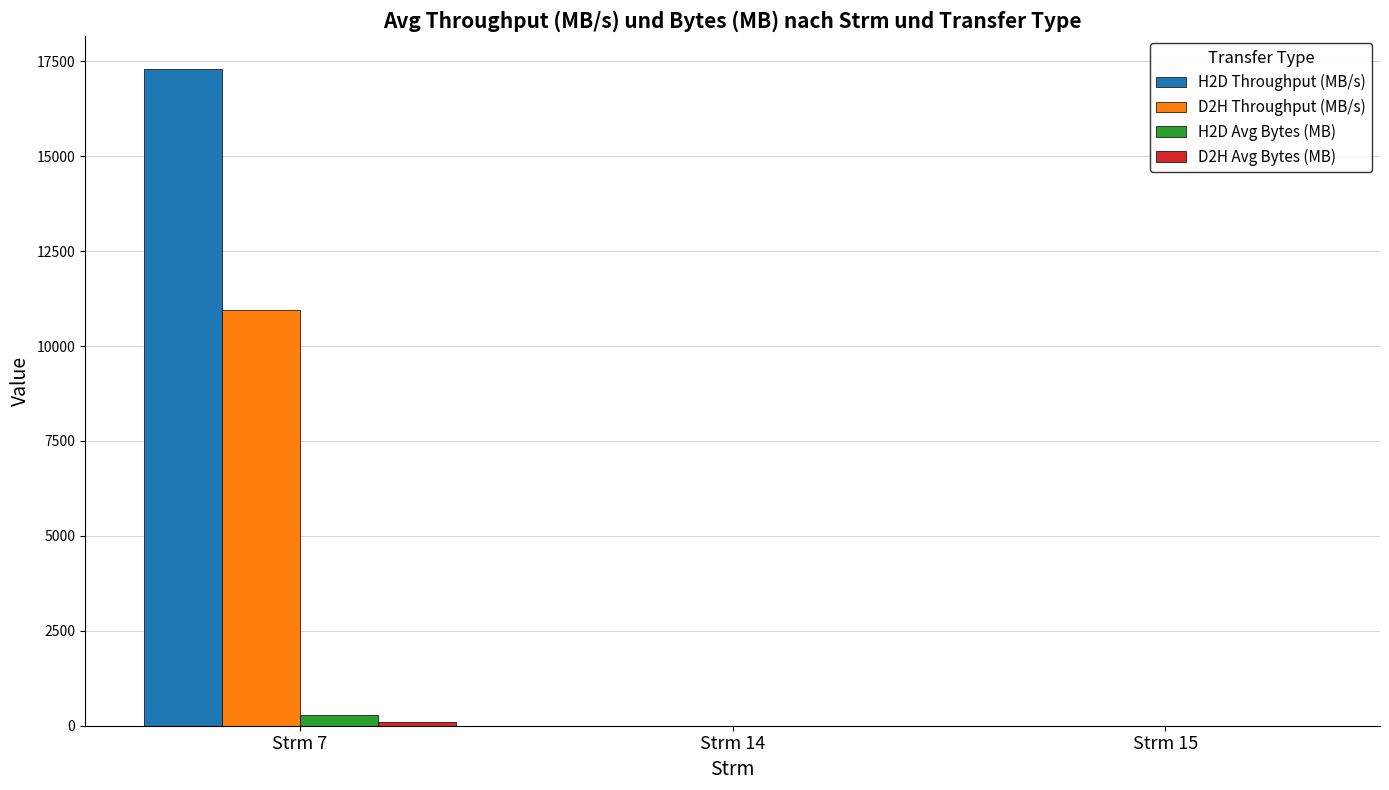

Which category has the highest value across all series?

Strm 7